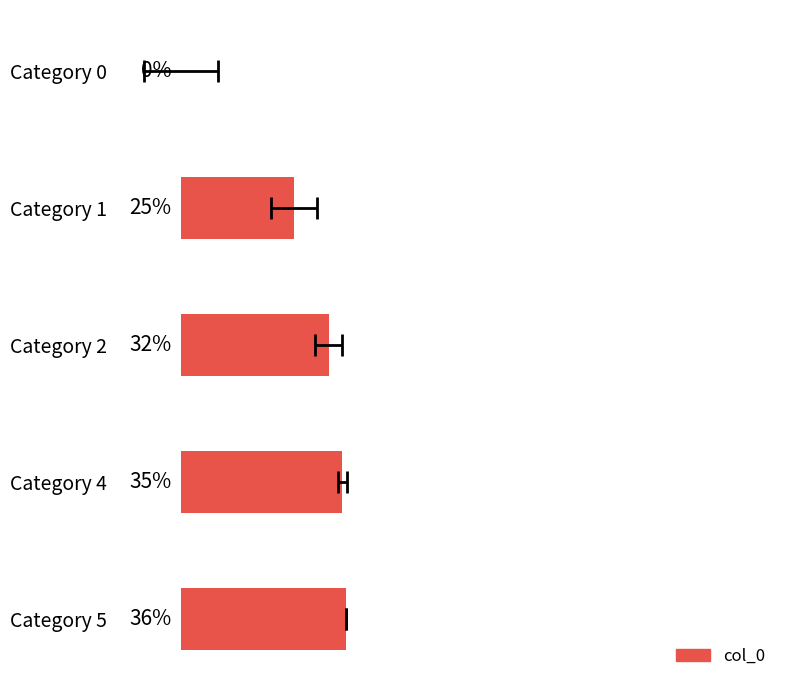

Between Category 5 and Category 1, which is larger?

Category 5